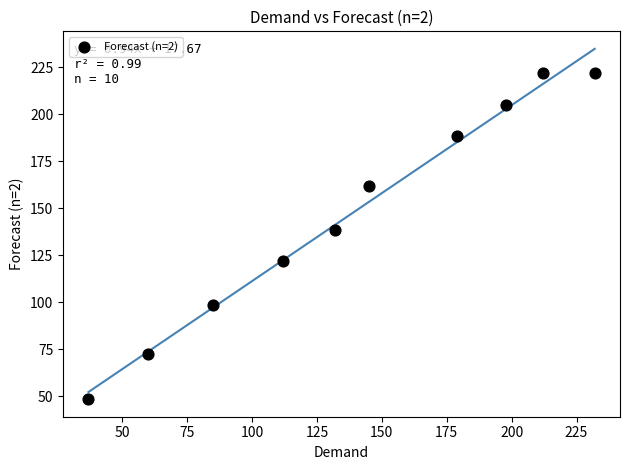

What is the range of X values (max minus min)?

195.0